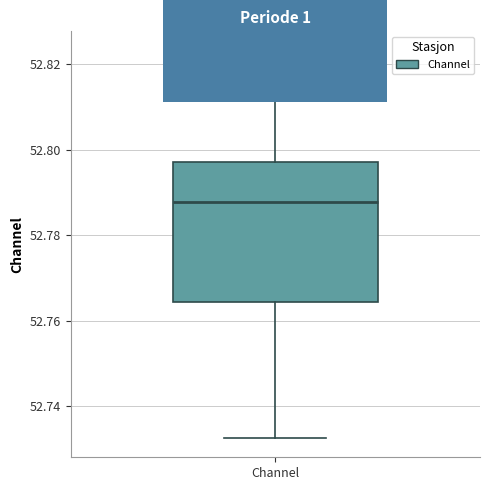

Read this box plot against the y-axis: the position of the median line, the range covered by the box, and the ends of both whiskers. The values are not printed on the chart, so give them approximately, as read against the axis.

median 52.788, box 52.764 to 52.798, whiskers 52.732 to 52.824